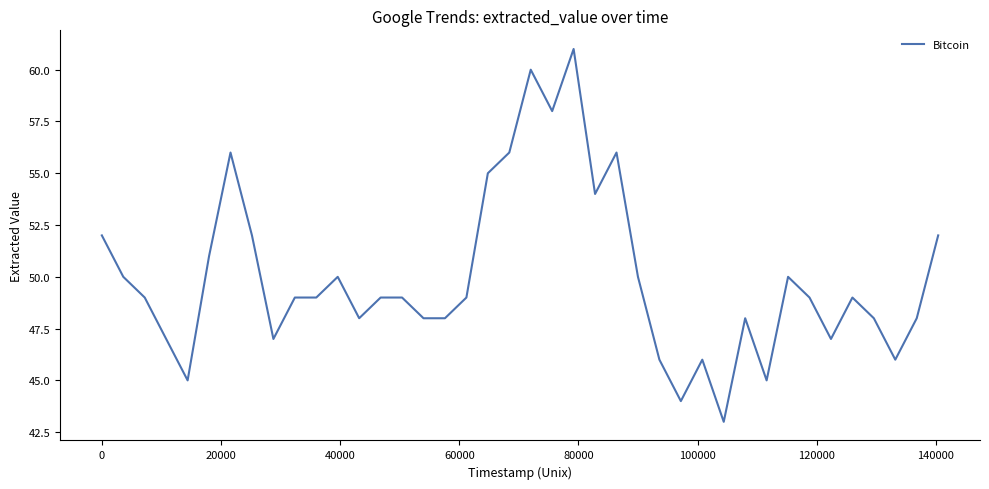

What is the difference between the maximum and minimum values?

18